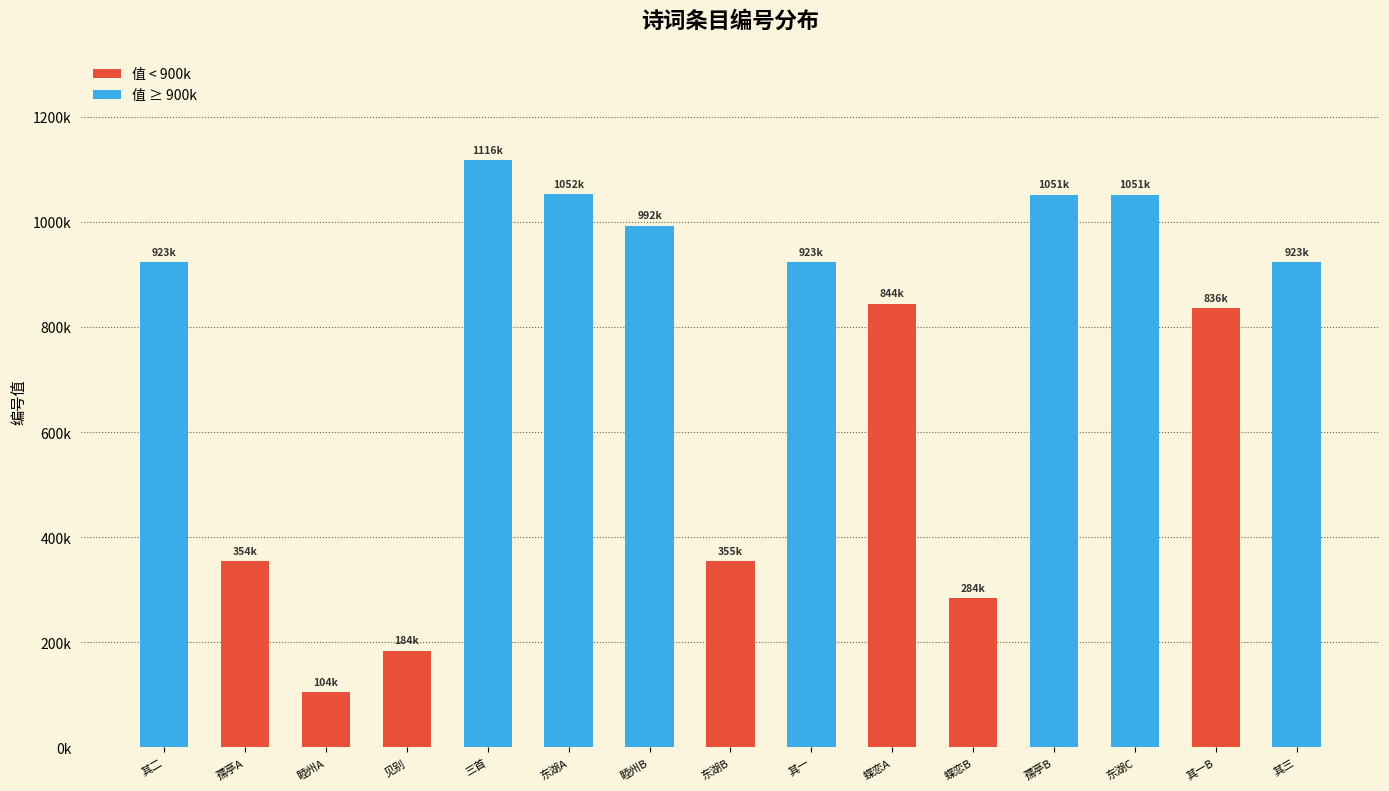

List the labels in order of value, largest first.

三首, 东湖A, 孺亭B, 东湖C, 睦州B, 其一, 其二, 其三, 蝶恋A, 其一B, 东湖B, 孺亭A, 蝶恋B, 见别, 睦州A